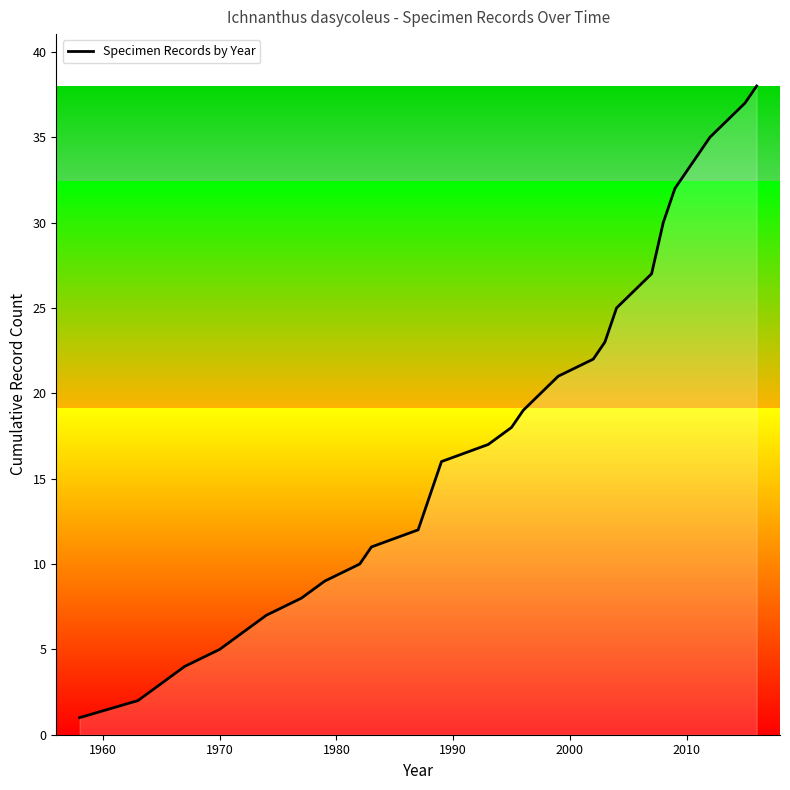

Does the chart display data point markers on the line(s)?

No